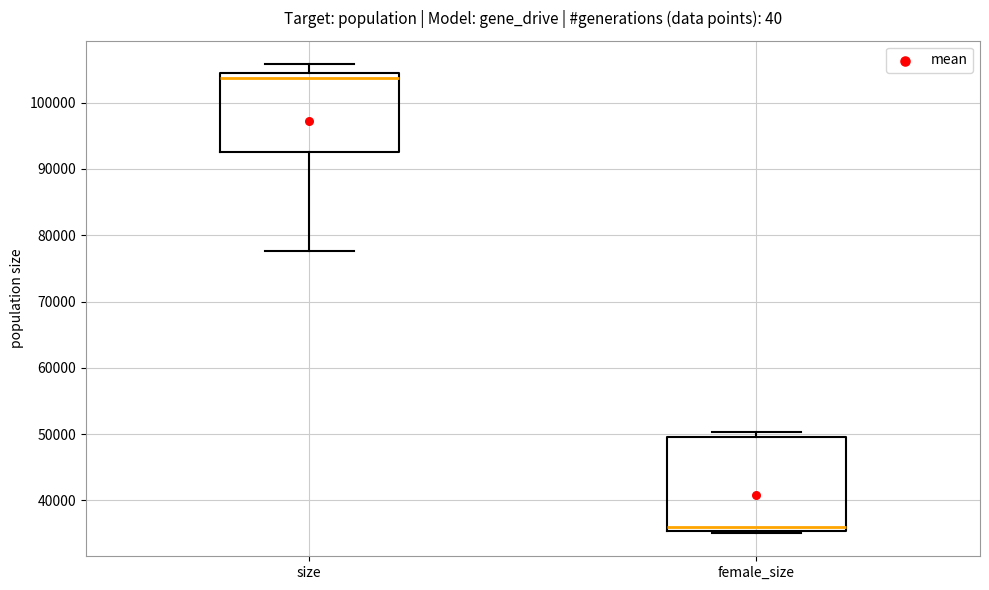

Reading left to right, read every box against the y-axis: the position of its median line, the range the box covers, and the ends of its whiskers. The values are not printed on the chart, so give them approximately, as read against the axis.

size: median 104000 (just below the box's upper edge), box 93000 to 104000, whiskers 78000 to 106000
female_size: median 36000, box 35000 to 49000, whiskers 35000 (just below the box's lower edge) to 50000